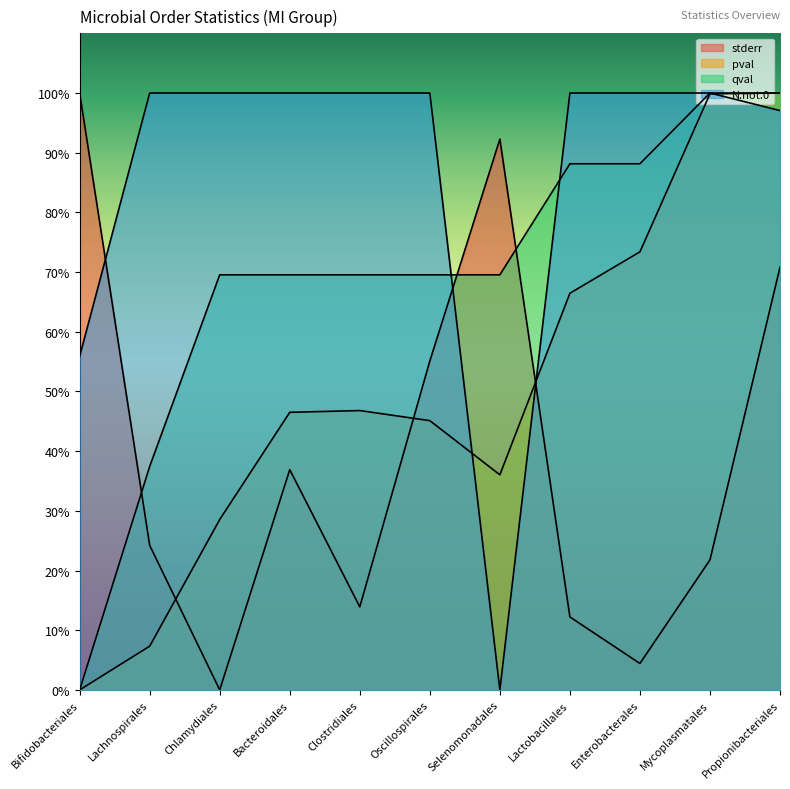

What is the difference between the second highest and minimum values in the qval series?

1.0